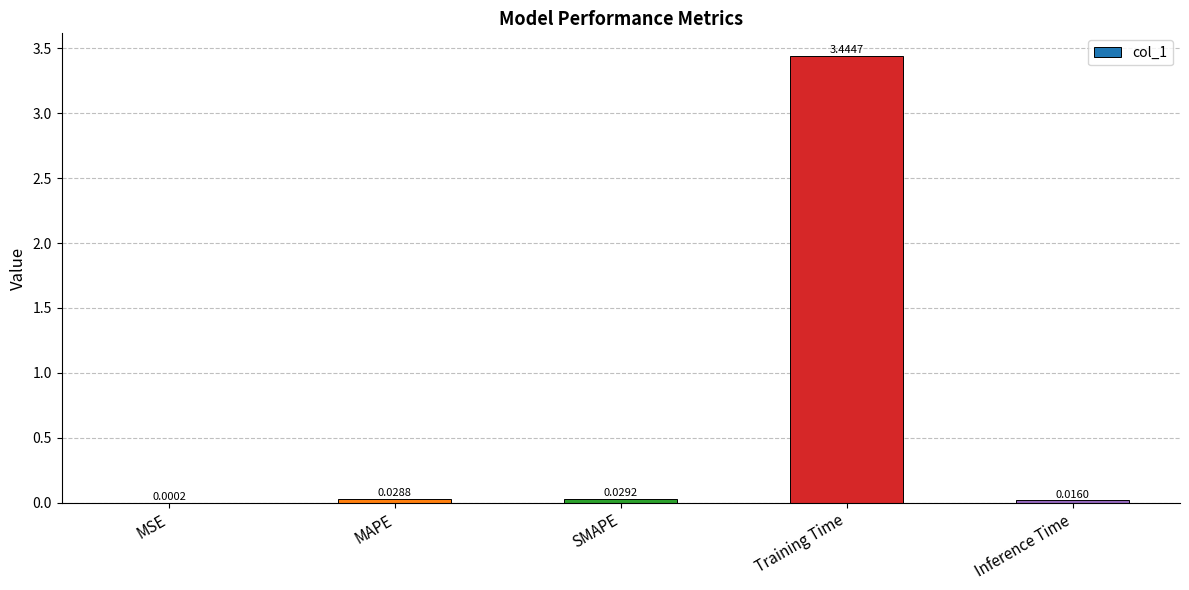

Which has a higher value, MAPE or SMAPE?

SMAPE